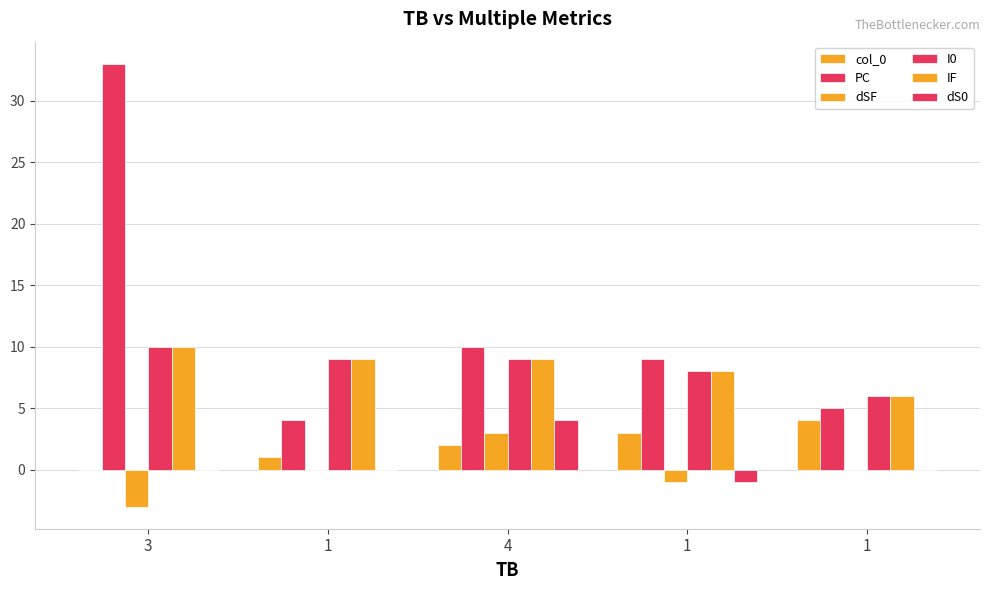

List the labels in order of PC value, smallest first.

1, 1, 1, 4, 3